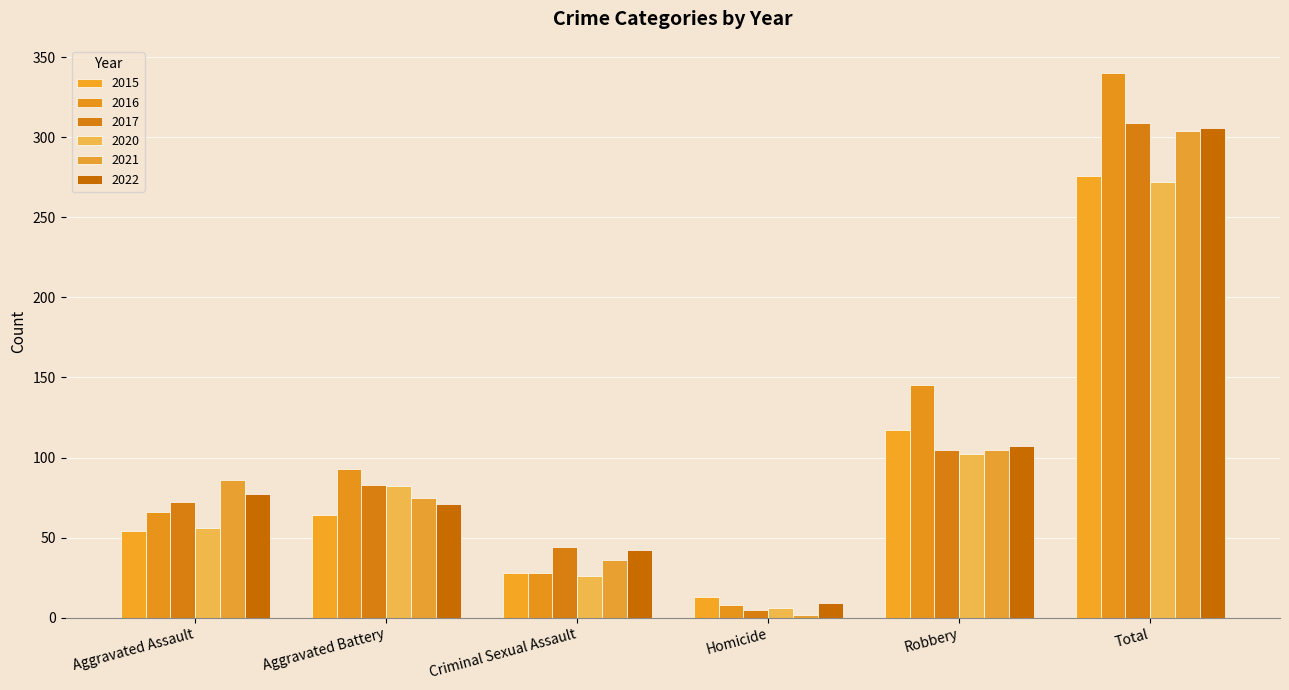

How many bars are there in total?

36